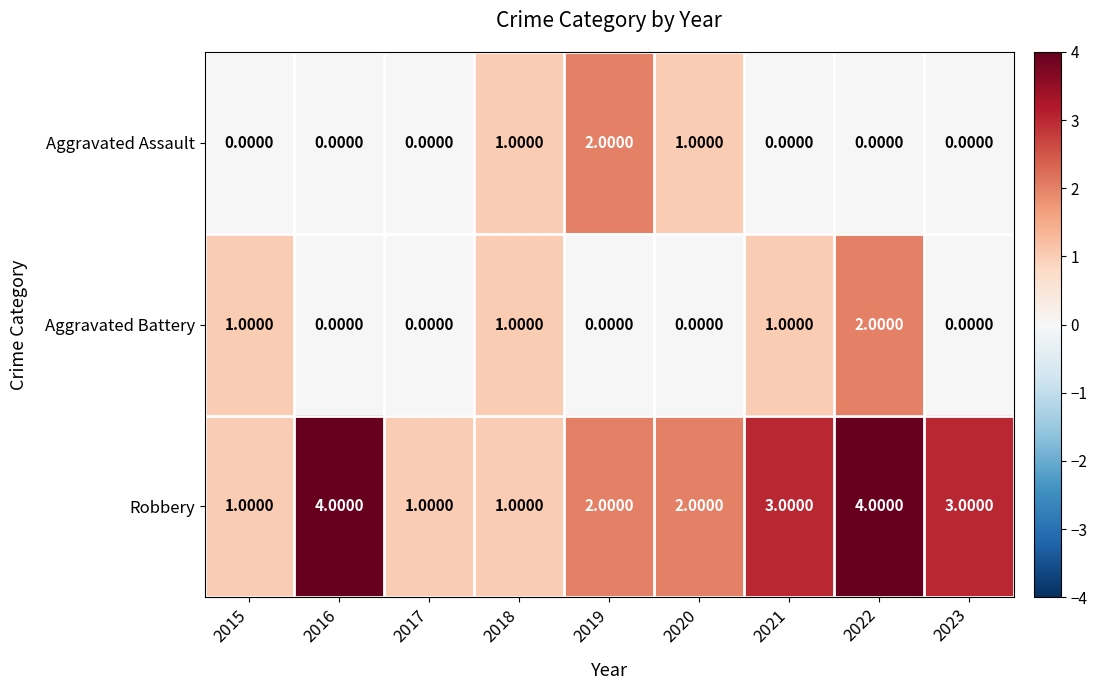

What is the sum of all Aggravated Battery values?

5